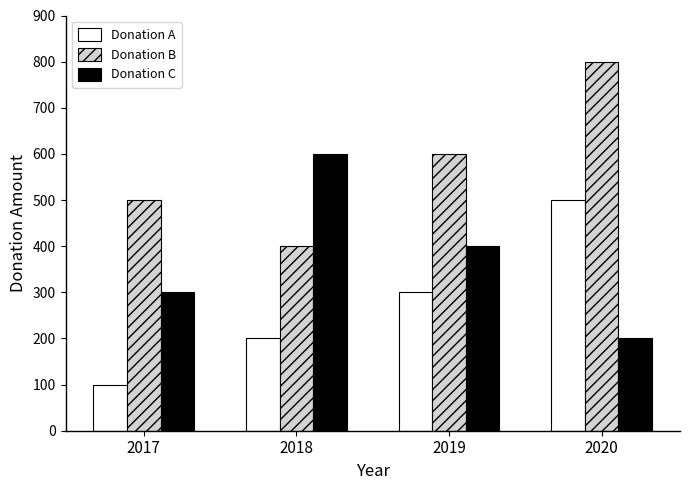

Are the bars grouped side by side (vs. stacked)?

Yes